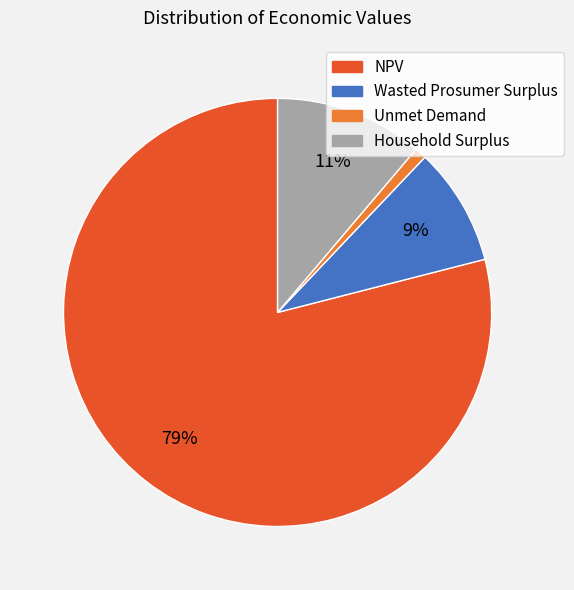

Combined, do Household Surplus and Unmet Demand account for over 50%?

No